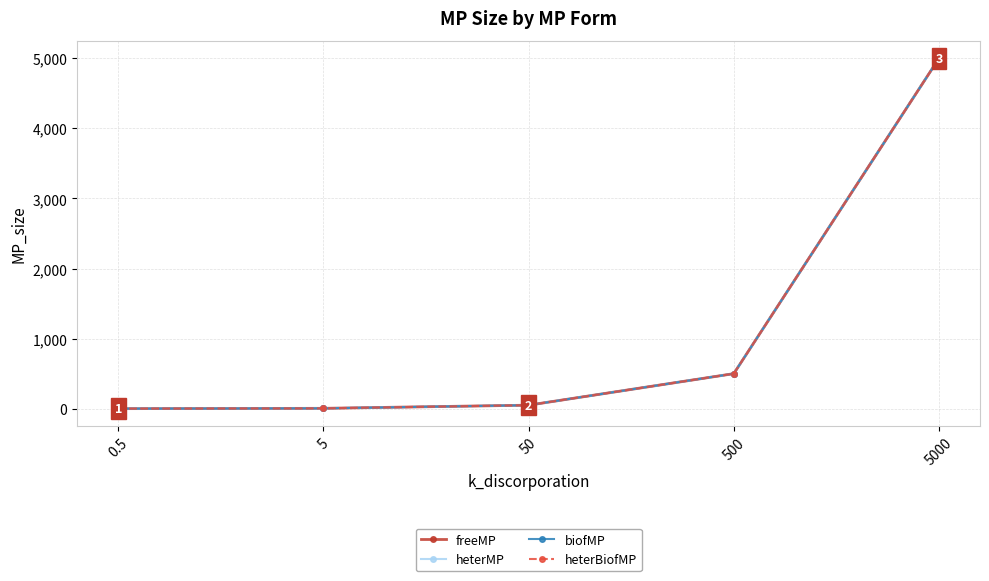

True or false: biofMP and heterBiofMP cross at least once.

False